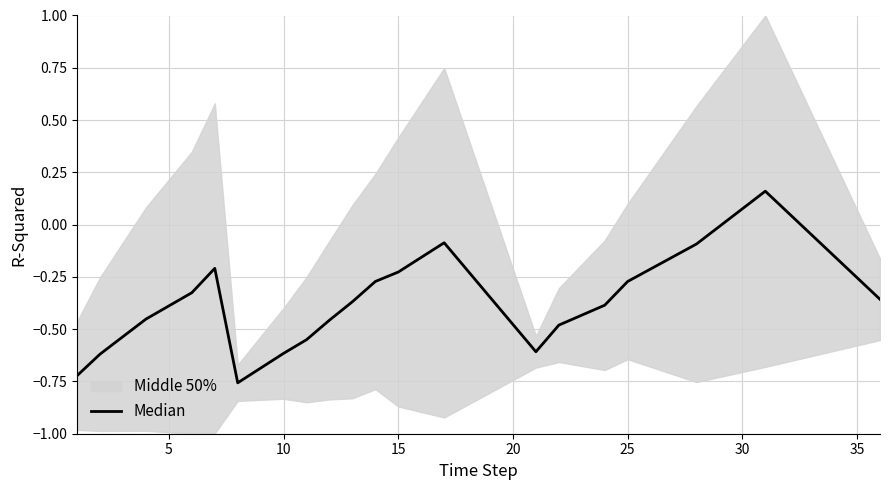

How many values are below zero?

19